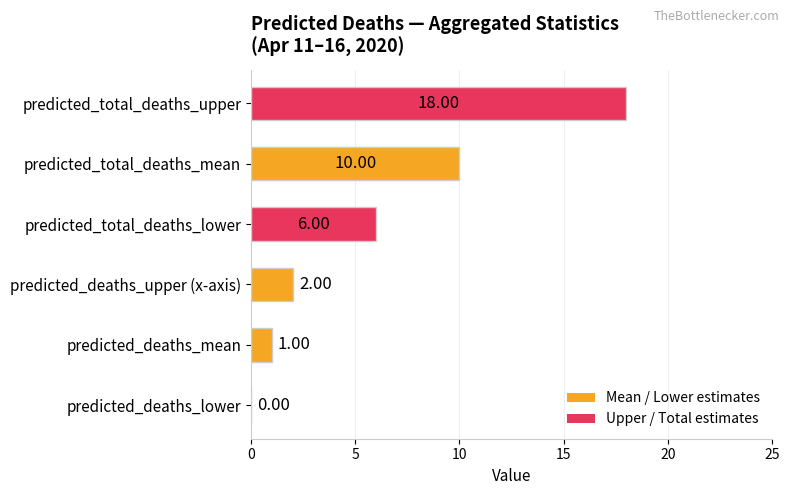

What is the sum of the values at predicted_deaths_upper (x-axis) and predicted_total_deaths_upper?

20